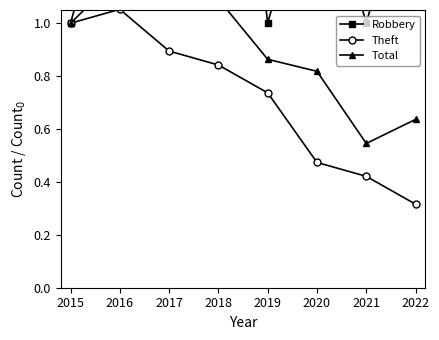

True or false: Theft has more than 1 points higher than both neighbors.

False